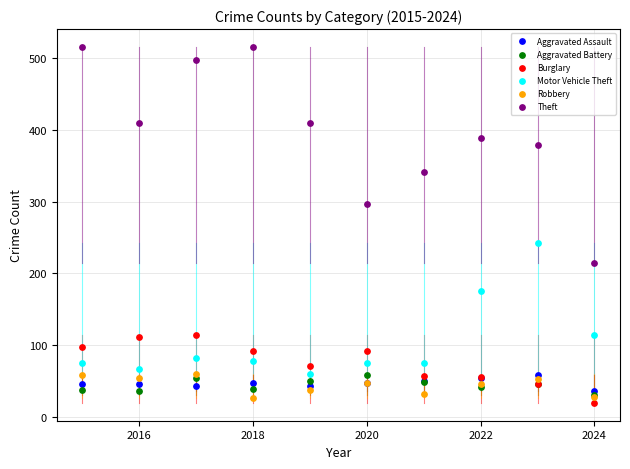

In the Theft series, what Y value is closest to 365?

378